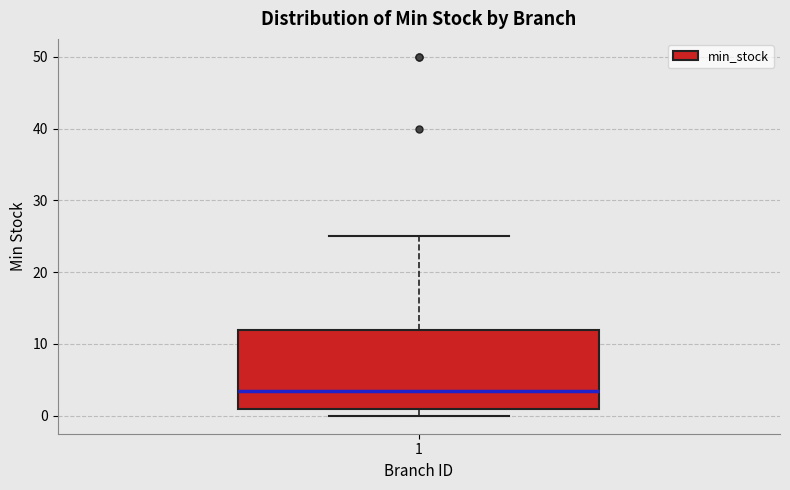

Transcribe this box plot: give where the median line is, the range the box spans, and where the two whiskers end, as read against the y-axis. The values are not printed on the chart, so give them approximately, as read against the axis.

median 4, box 1 to 12, whiskers 0 to 25